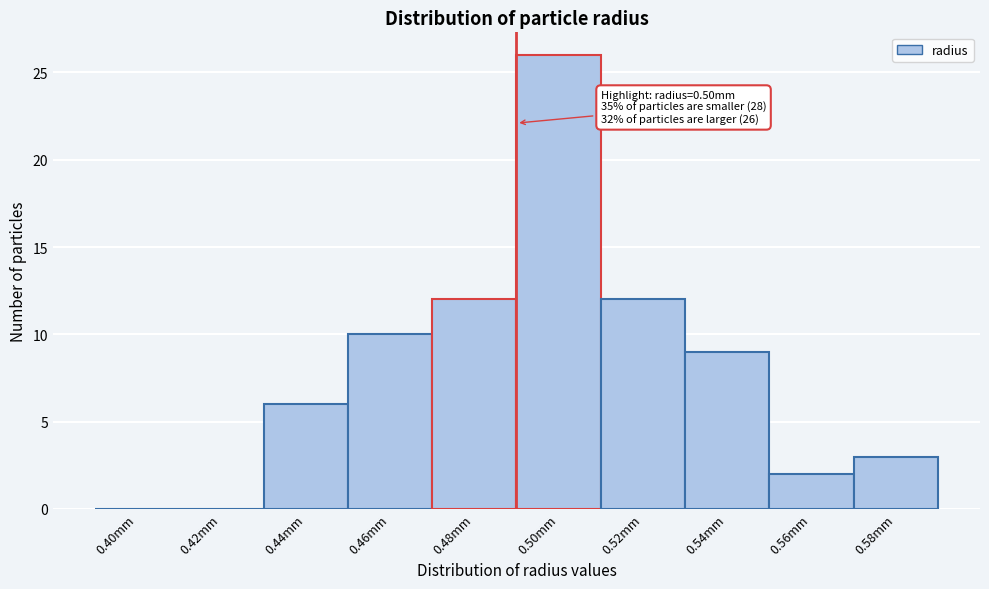

Reading left to right, transcribe all the data shown in this chart.

0.40mm=0	0.42mm=0	0.44mm=6	0.46mm=10	0.48mm=12	0.50mm=26	0.52mm=12	0.54mm=9	0.56mm=2	0.58mm=3